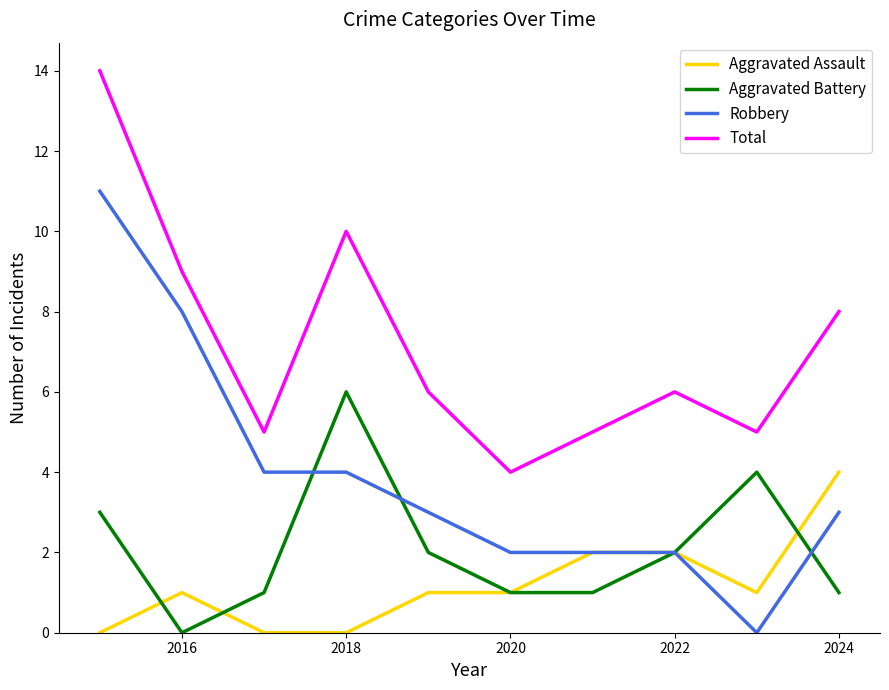

List the series in order of their overall mean, highest first.

Total, Robbery, Aggravated Battery, Aggravated Assault